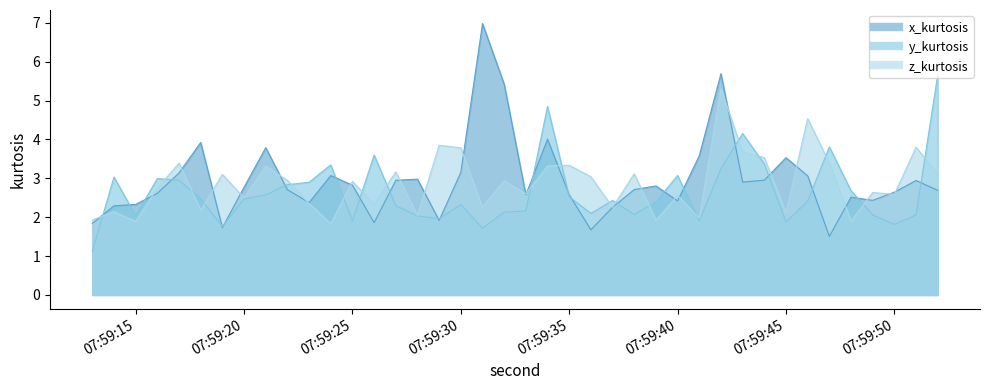

Does the chart have visible grid lines?

No